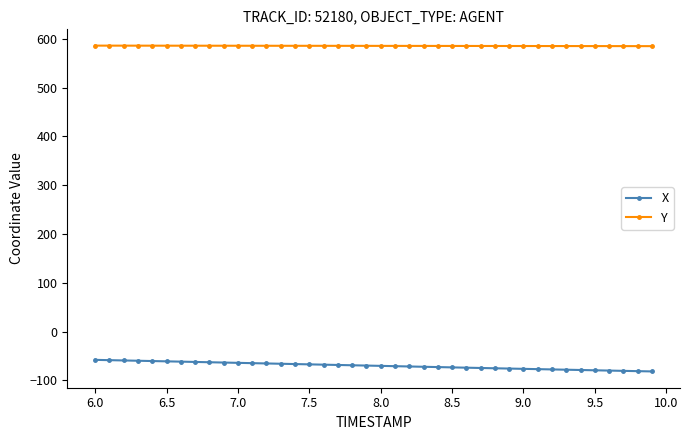

True or false: X and Y cross at least once.

False